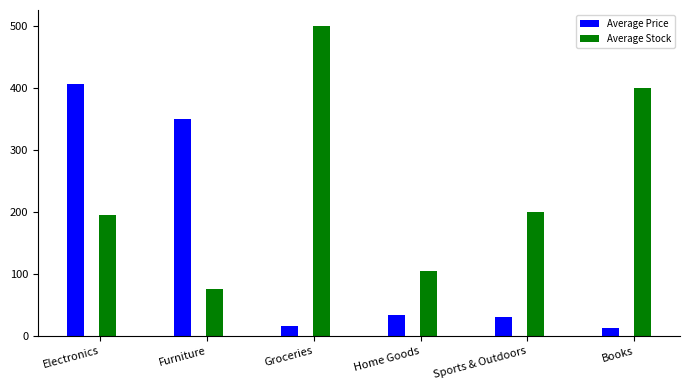

At which category is the sum across all series the highest?

Electronics